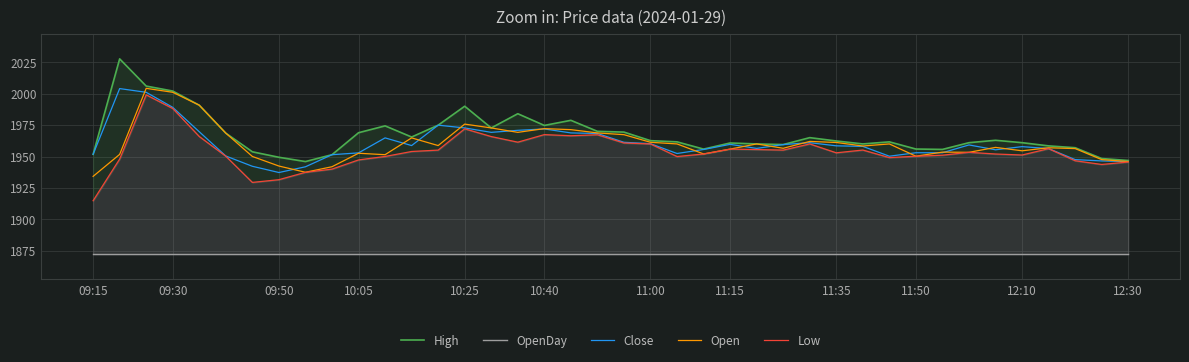

The value of Close at 09:30 is 2727.5. True or false?

False